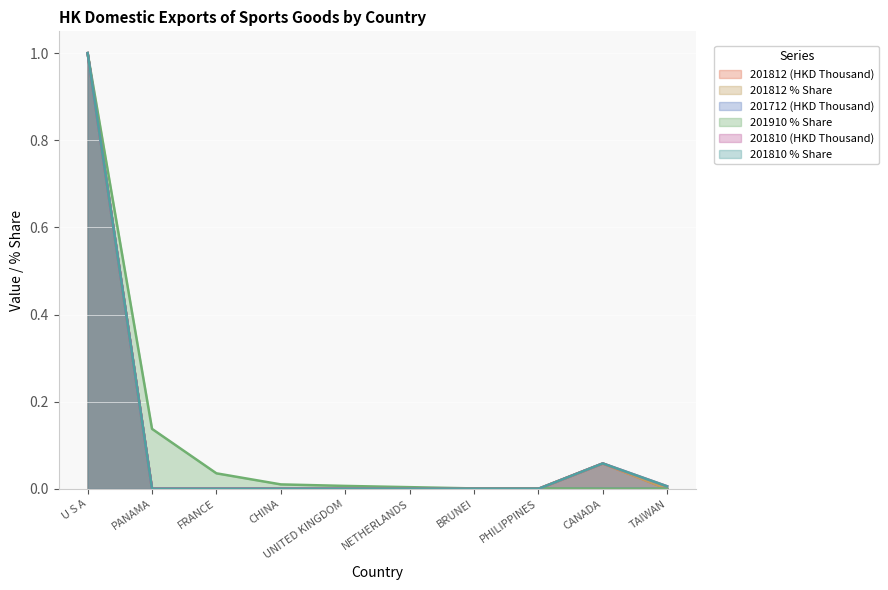

At which category is the sum across all series the highest?

U S A